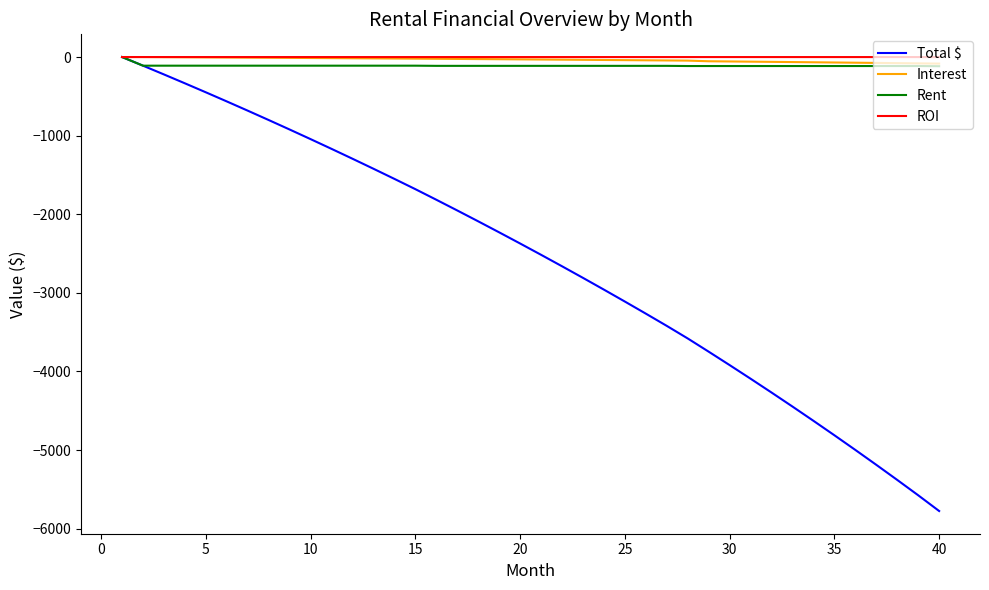

What are all the series names shown in the legend?

Total $, Interest, Rent, ROI